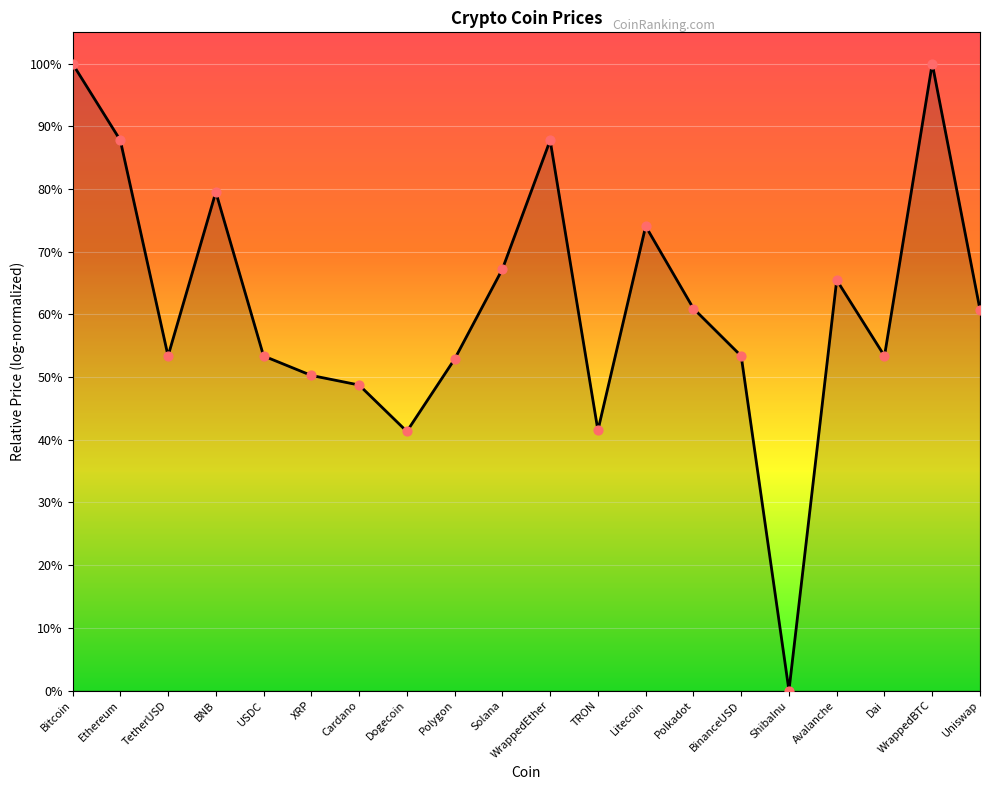

What is the ratio of the value at Dai to the value at BinanceUSD?

1.0